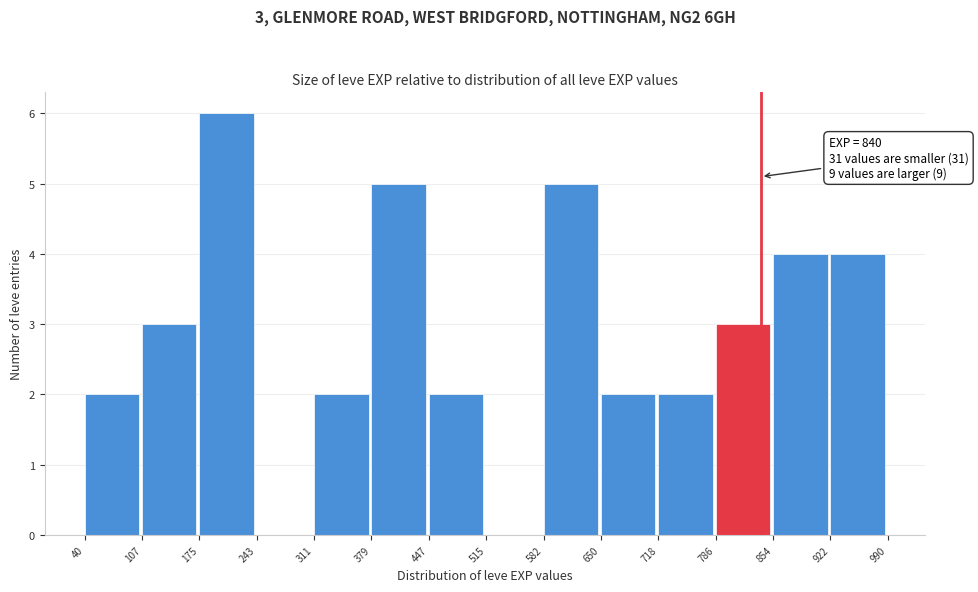

Over which range of the x-axis is the bar tallest?

175 to 243